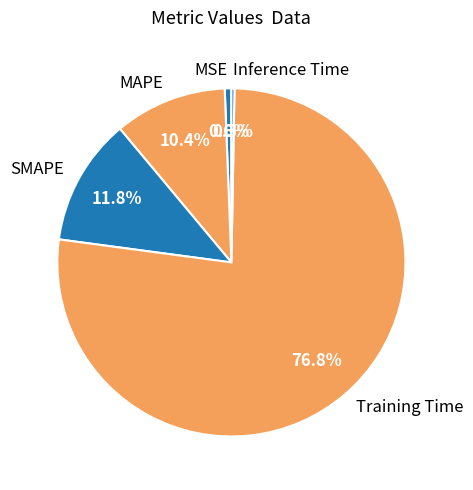

Which slice is the largest?

Training Time